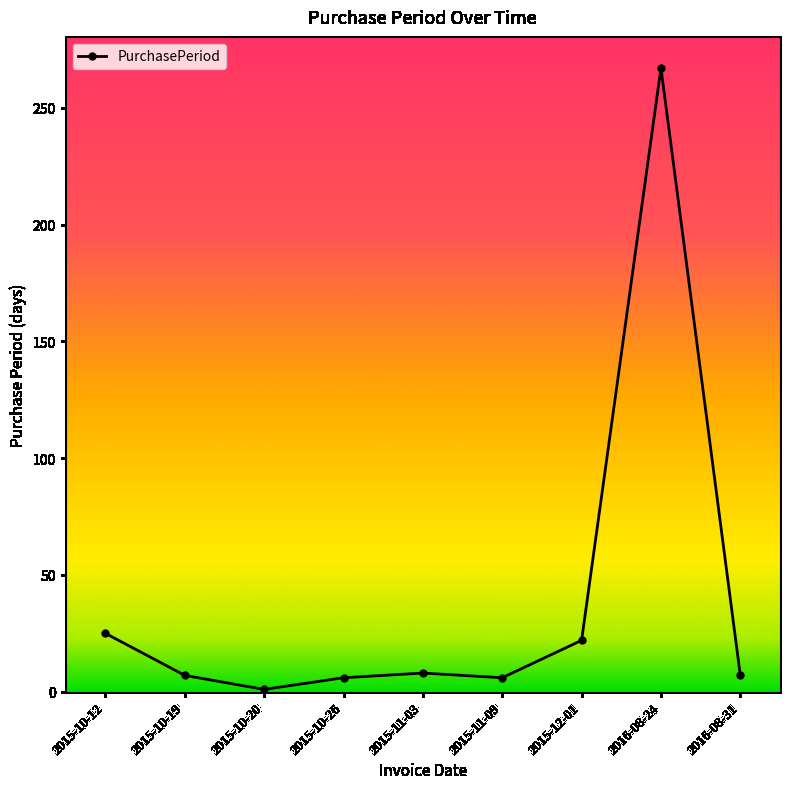

What is the change in value from 2015-10-12 to 2016-08-24?

+242